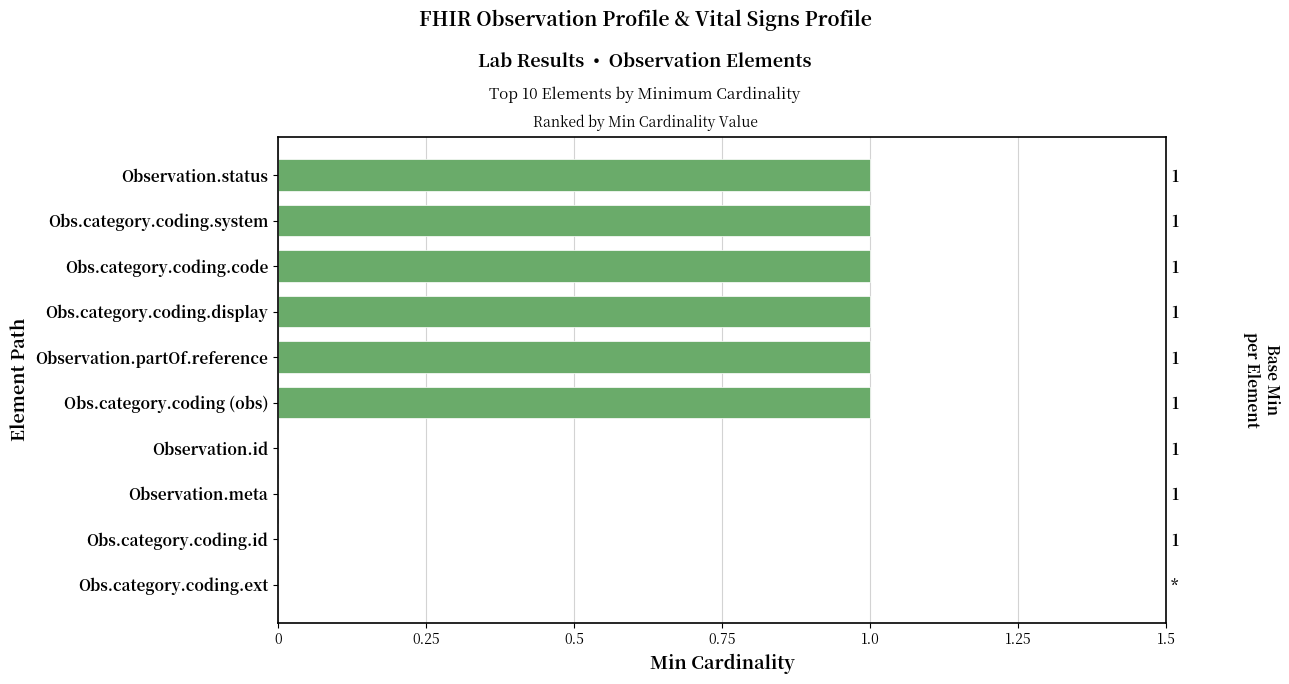

True or false: the data shows 2 at Obs.category.coding.system.

False